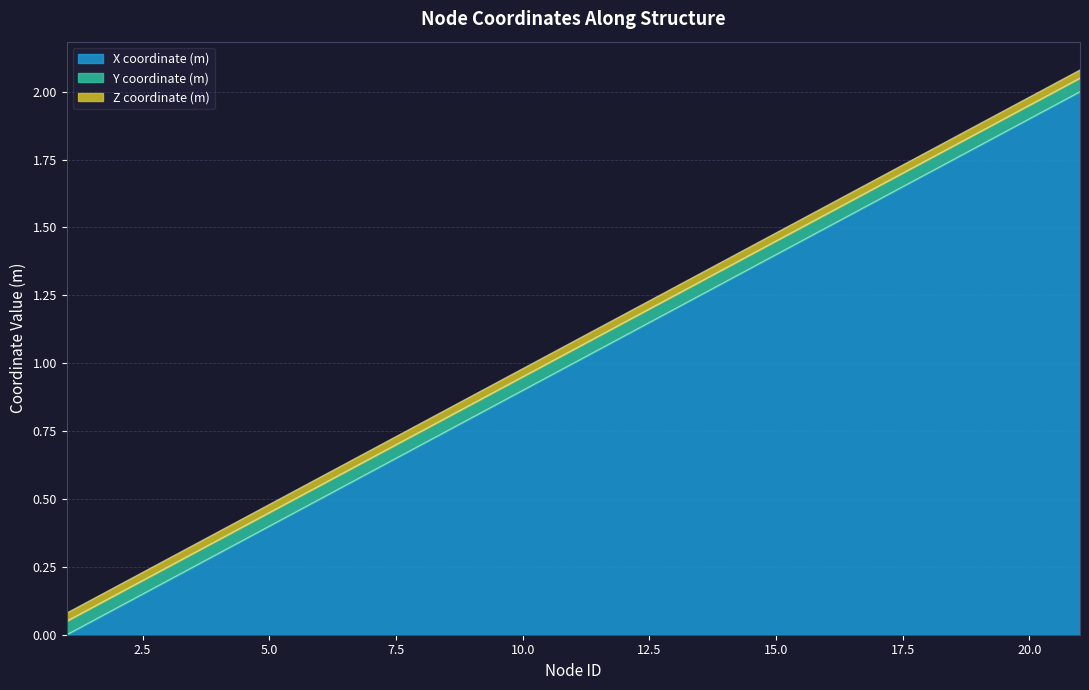

True or false: Y coordinate (m) and Z coordinate (m) cross at least once.

False